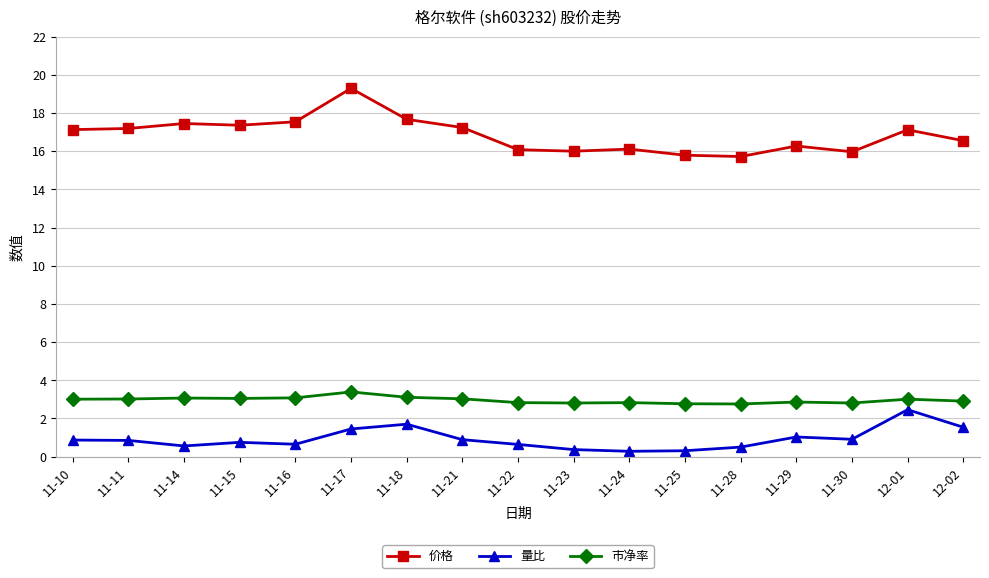

True or false: 市净率 has a value of 2.8 at 11-22.

True